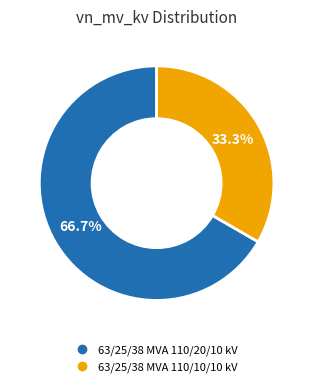

How many segments does this pie chart have?

2